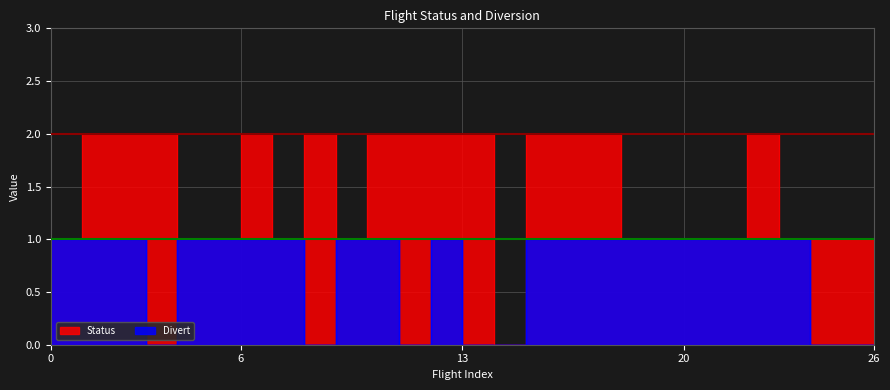

What is the value of the Status point at the 9th from the left?

1